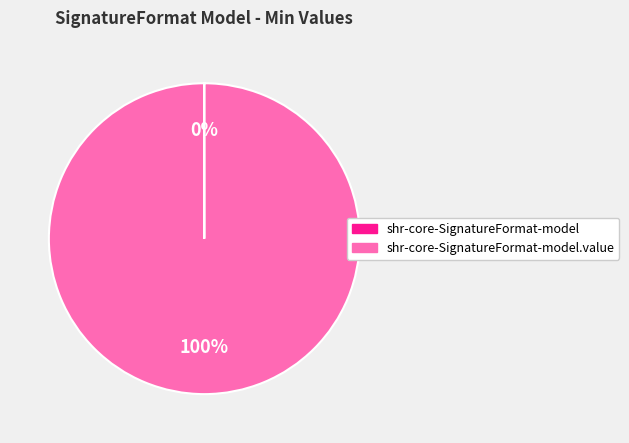

Is there any slice that represents more than half of the pie?

Yes